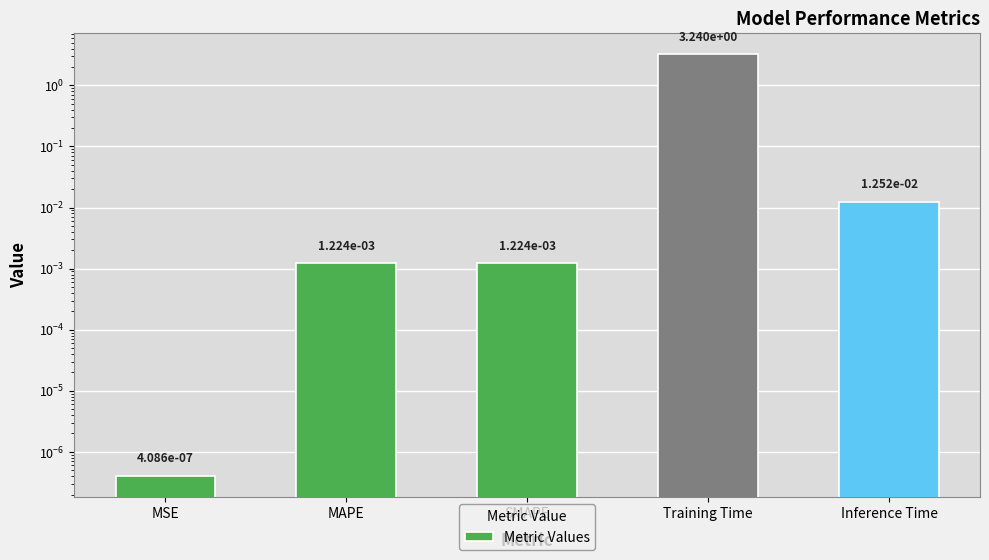

Is it true that the value at Inference Time is 0.0?

False